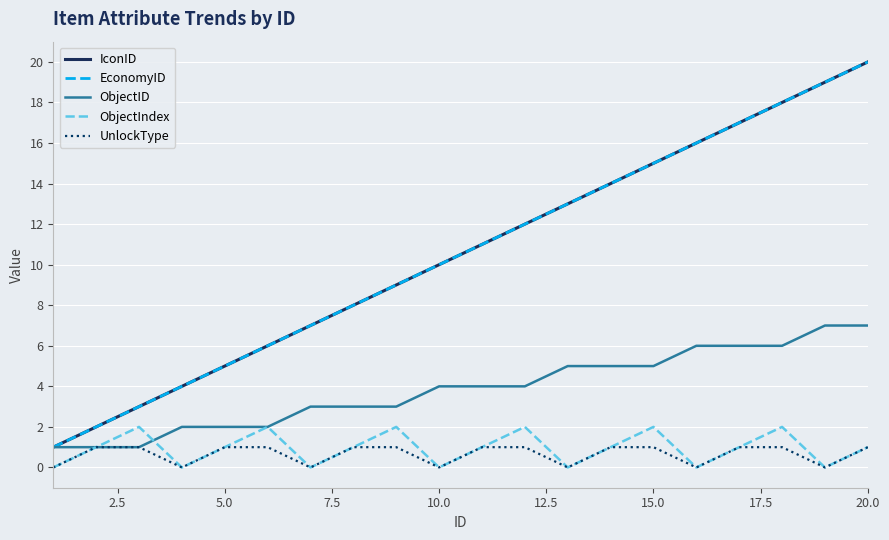

What is the sum of all ObjectID values?

77